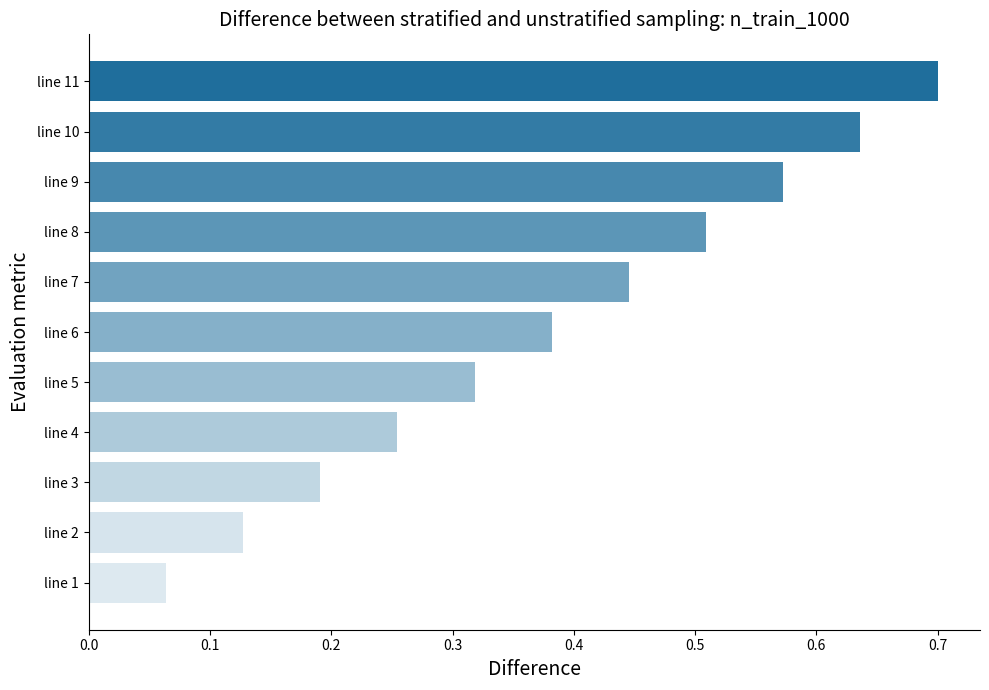

What is the maximum value shown in the chart?

0.7